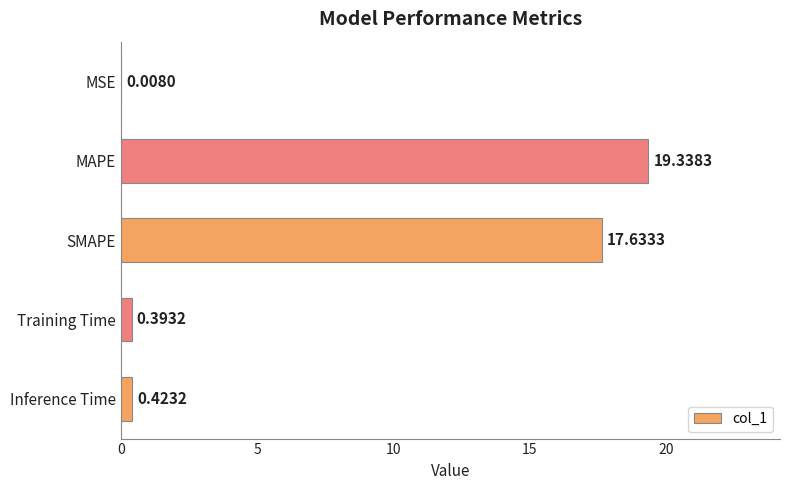

What is the change in value from MSE to Training Time?

+0.4